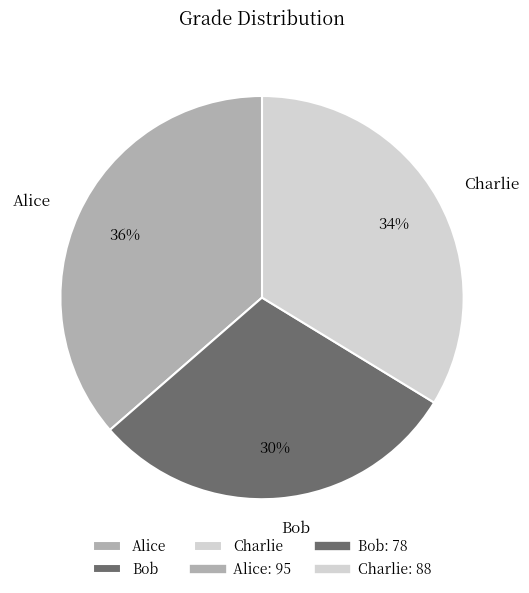

Rank the categories by value from lowest to highest.

Bob, Charlie, Alice